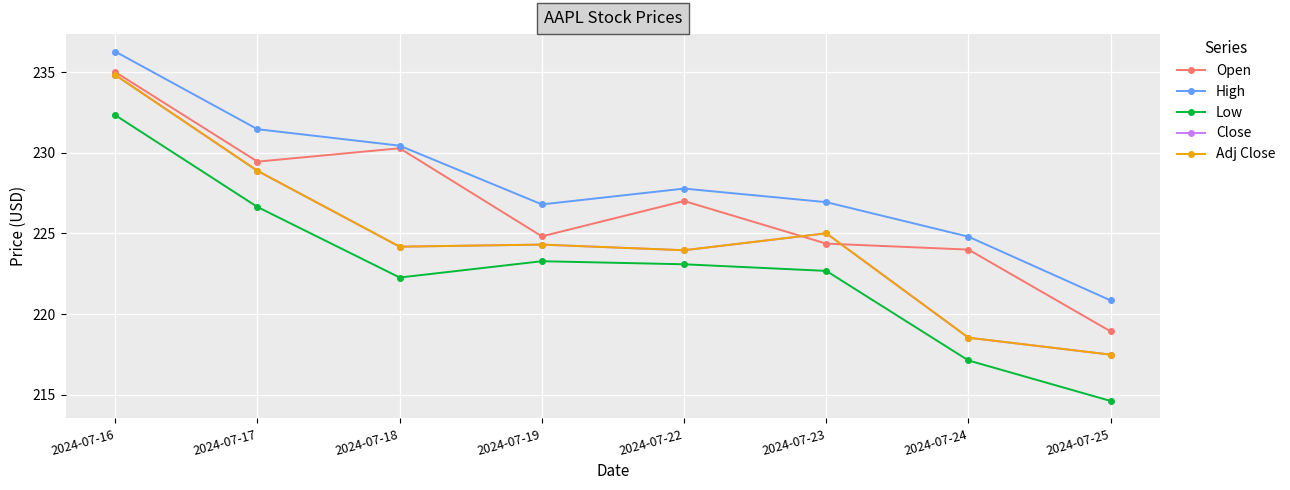

What is the sum of the Open values at 2024-07-24 and 2024-07-16?

459.0